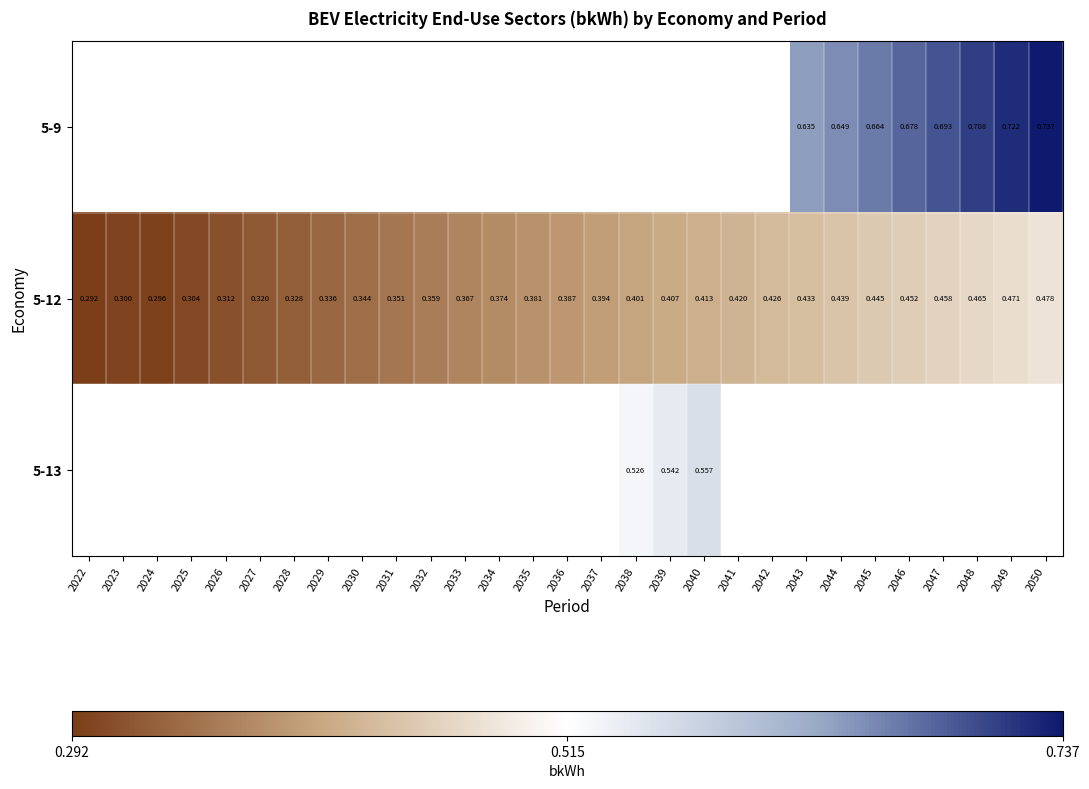

Is the value of 5-9 at 2047 greater than the value of 5-12 at 2027?

Yes